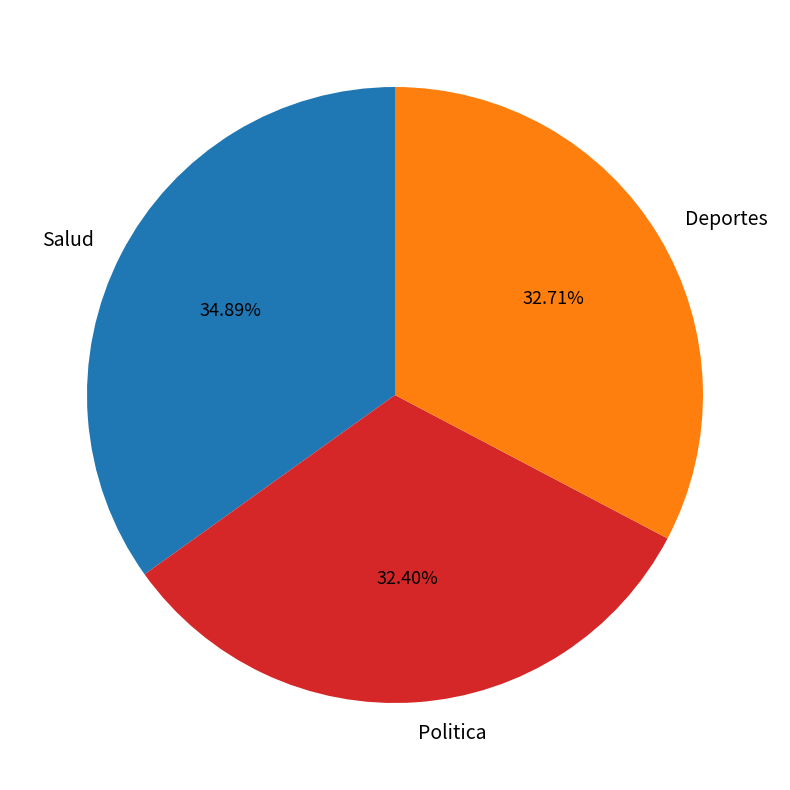

To the nearest percent, what is the difference between the largest and smallest slice percentages?

2%